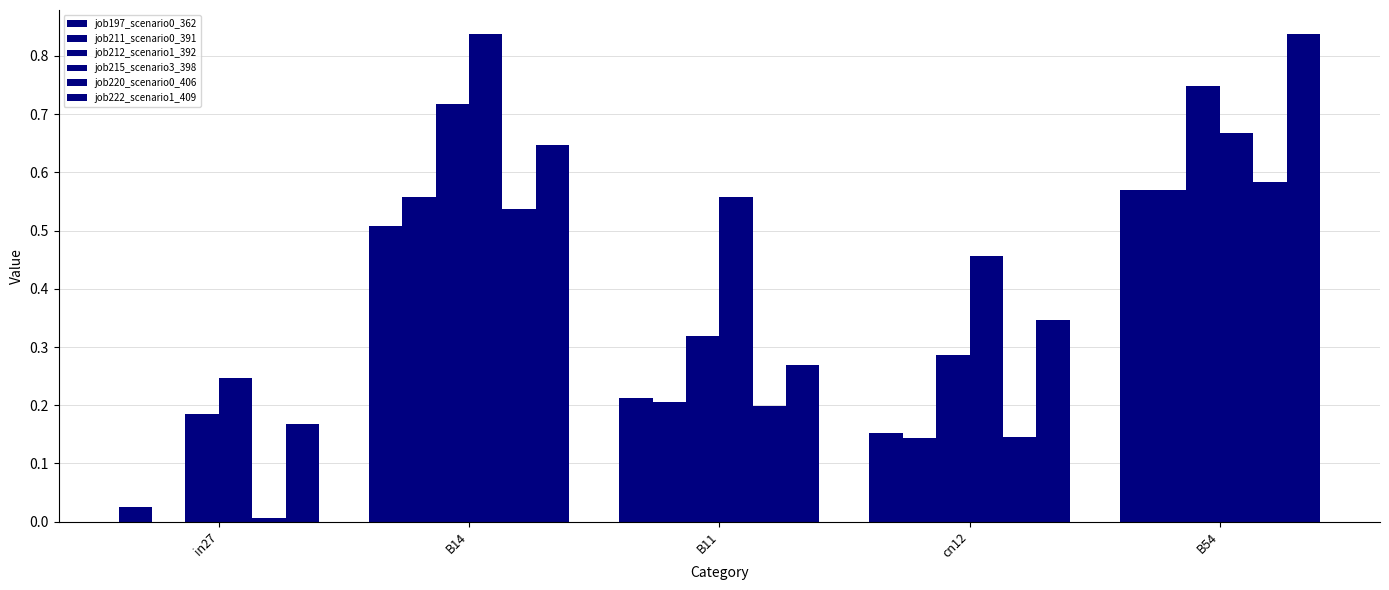

How many categories are shown in the chart?

5